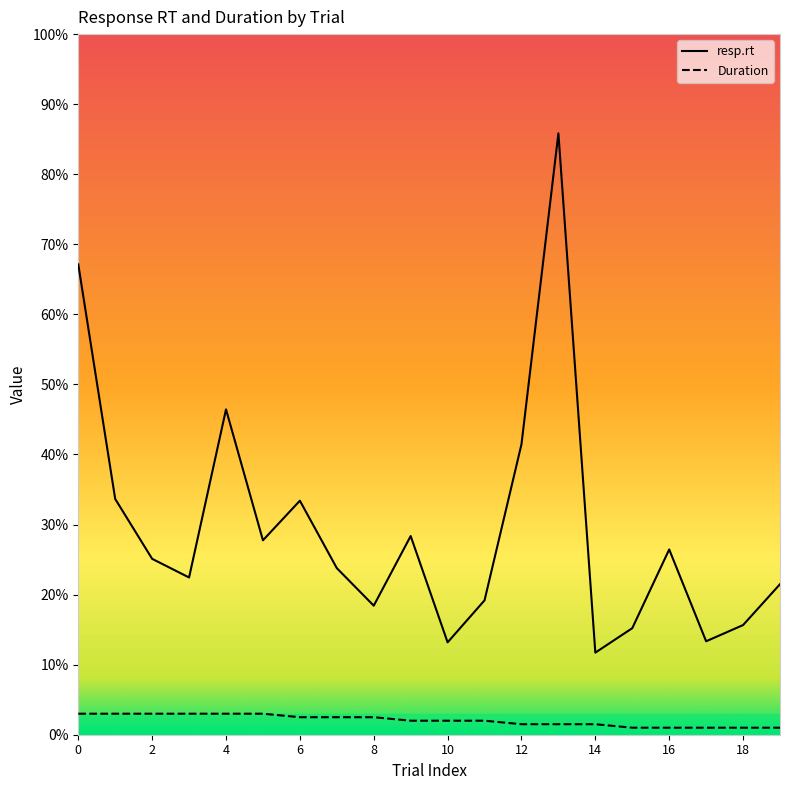

What is the total value across all series at 9?

3.0